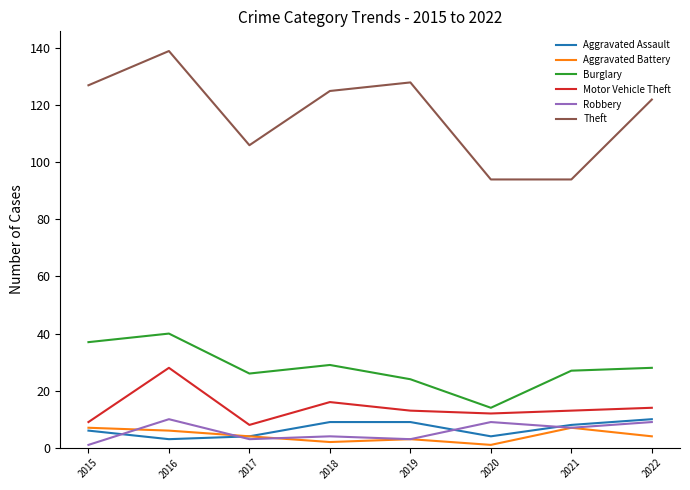

Is this an area chart (filled region under the line)?

No